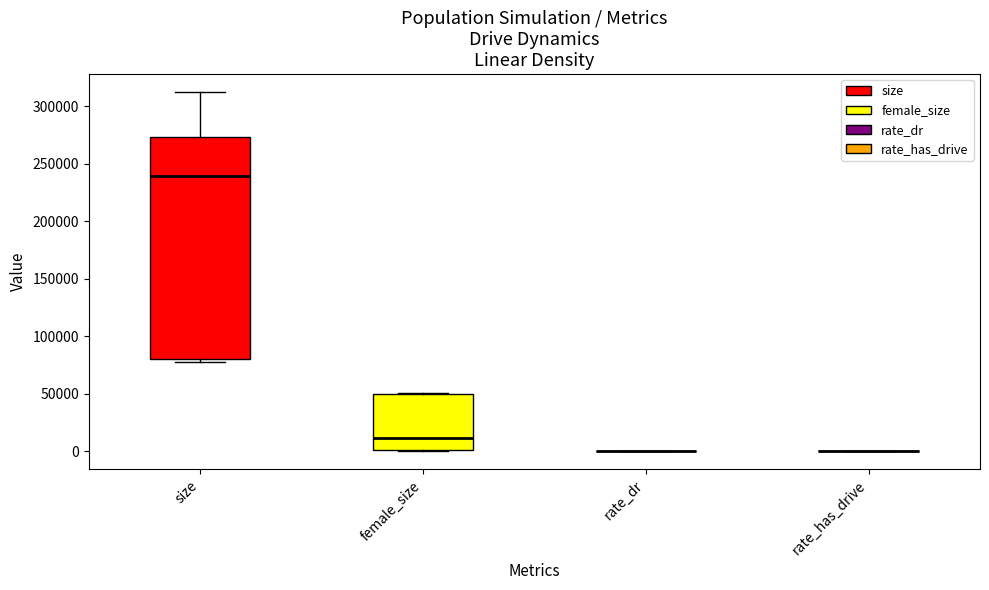

Comparing the boxes themselves (not the whiskers), which one is the tallest?

size